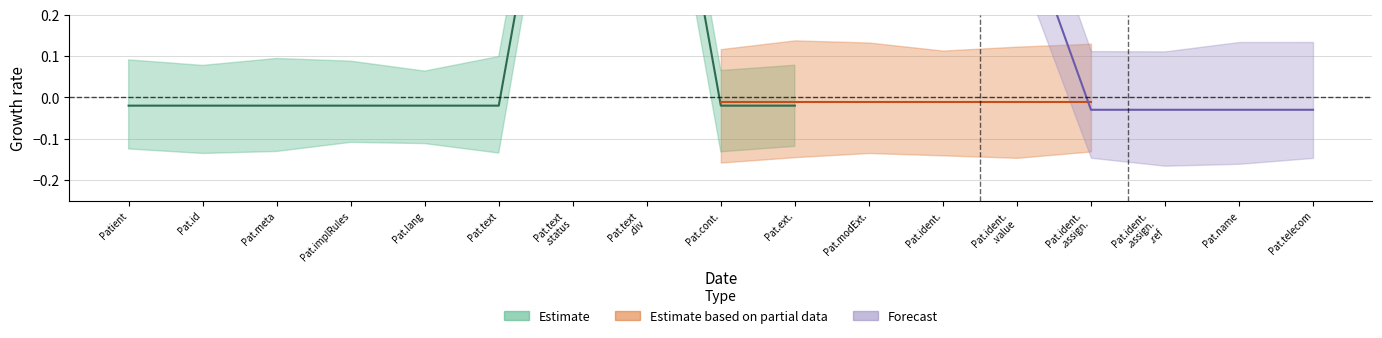

Which category has the highest value in the Base Min series?

Patient.text.status